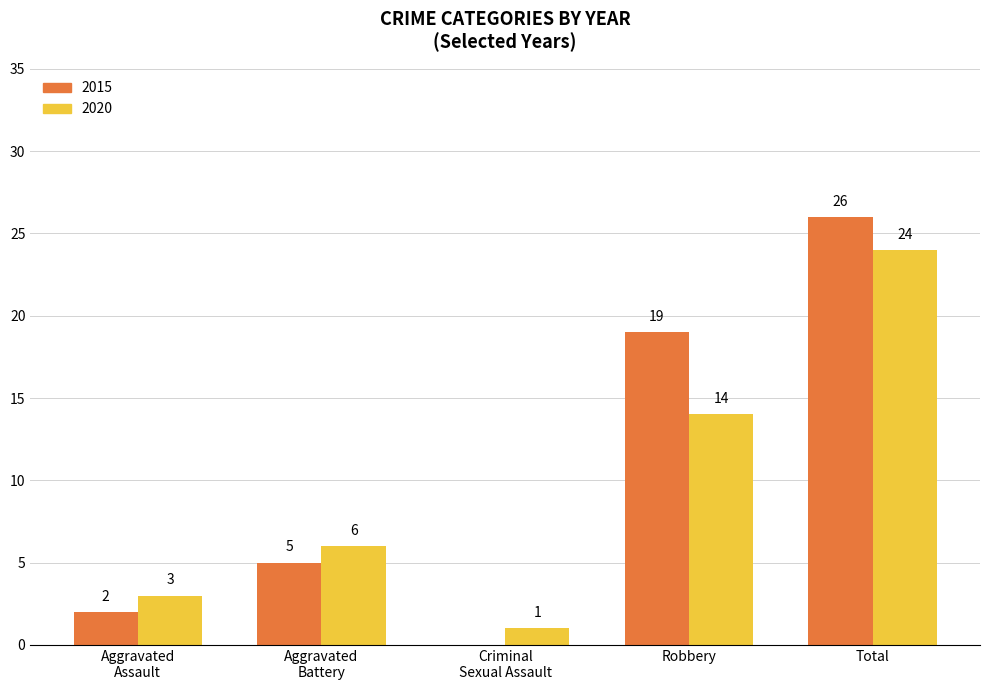

At which label is 2020 closest to 12?

Robbery